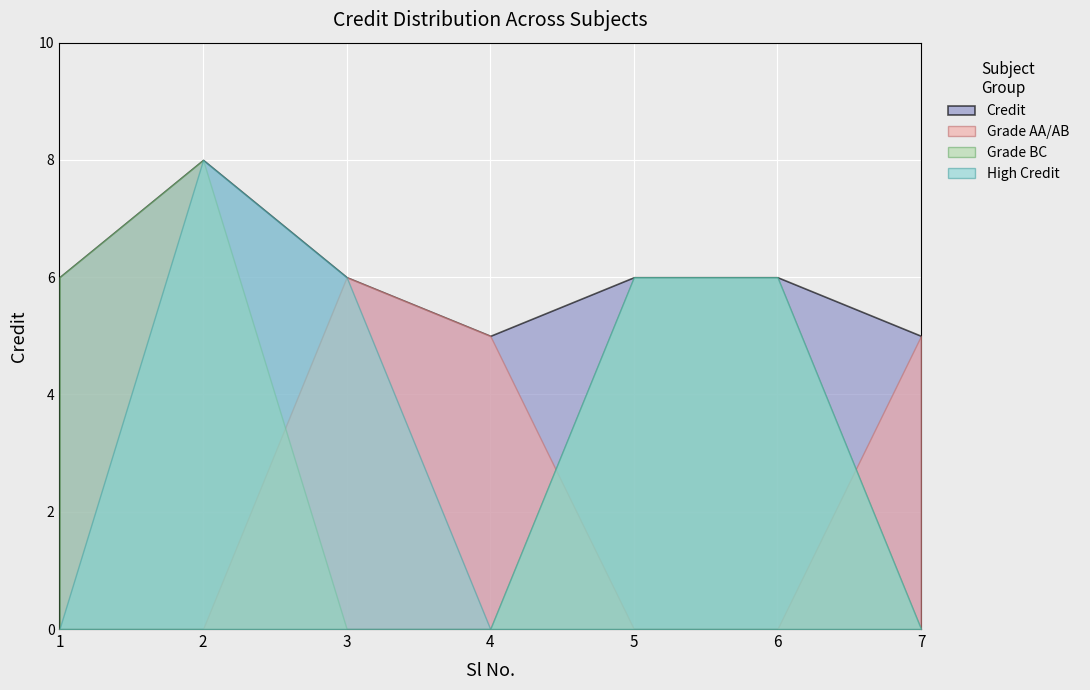

How many points are higher than both their immediate neighbors (excluding endpoints)?

1